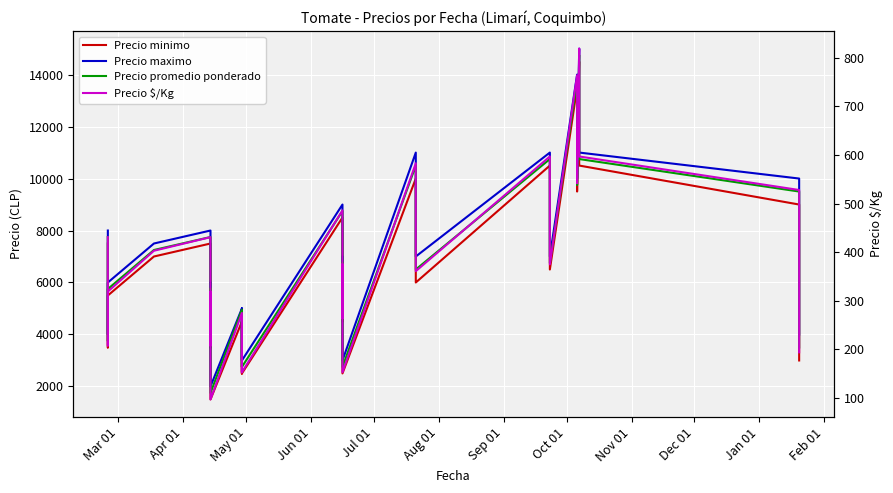

How many values in the Precio promedio ponderado series exceed 6750?

17